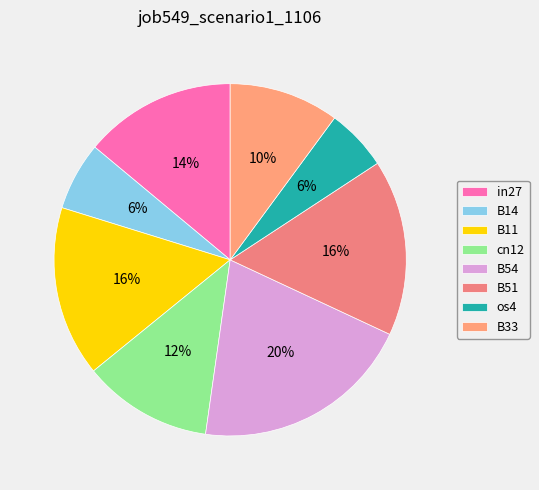

How many slices are in this pie chart?

8